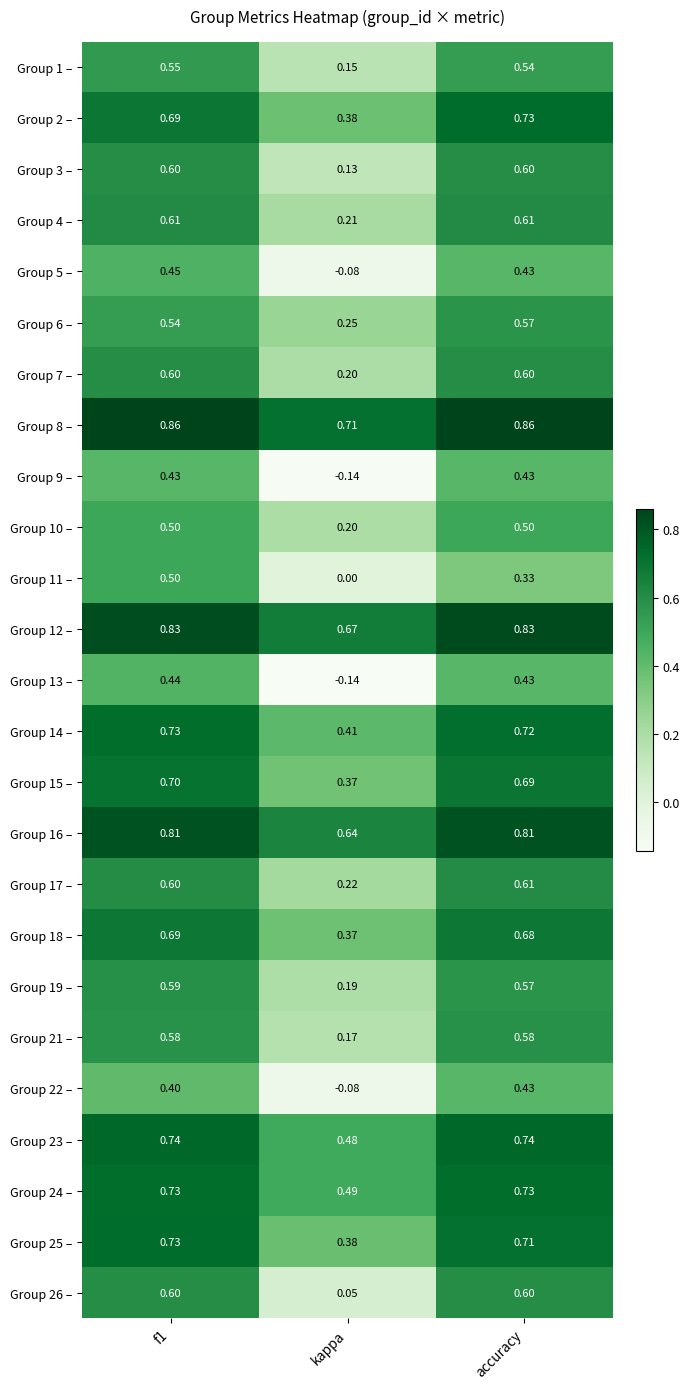

Which series has the largest range (max minus min)?

Group 13 –